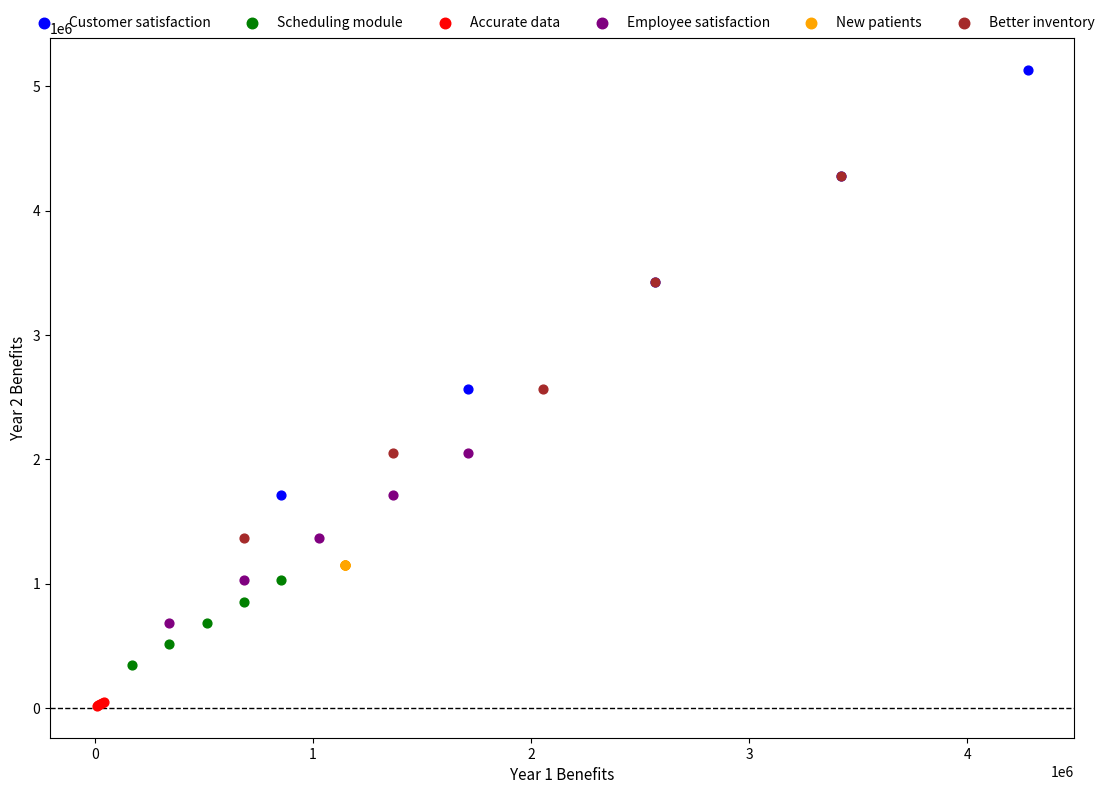

Which series contains the lowest Y value?

Accurate data